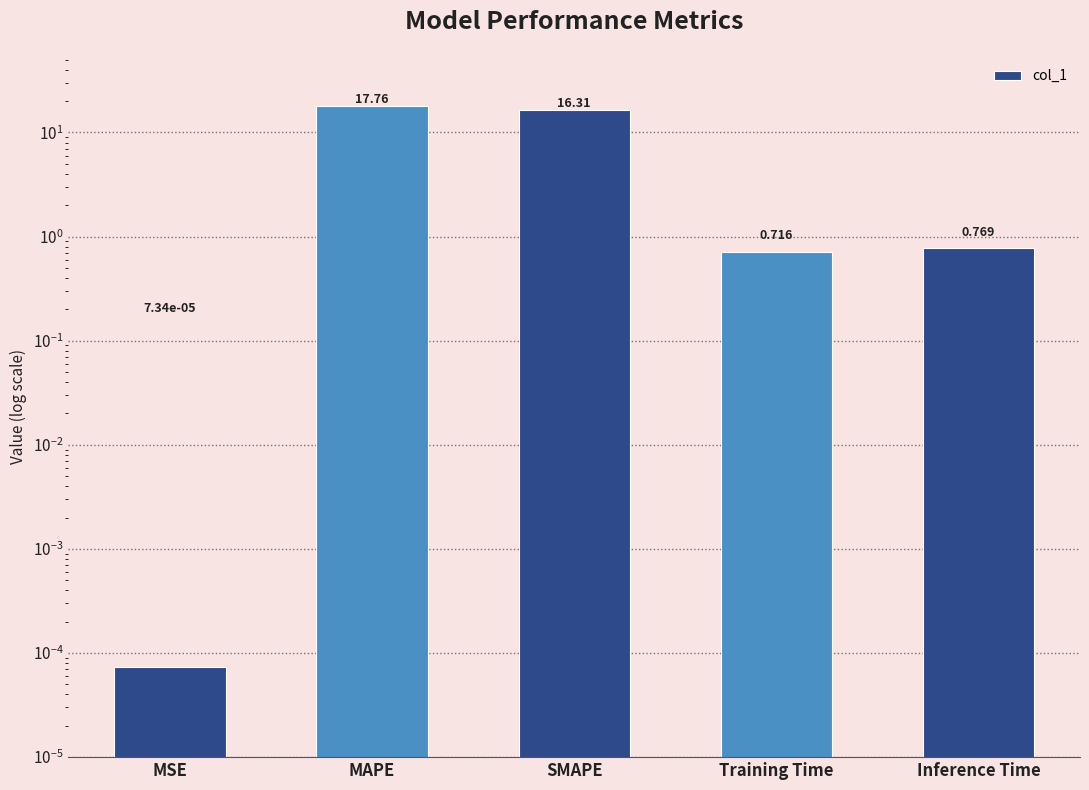

The value at Inference Time is 0.8. True or false?

True